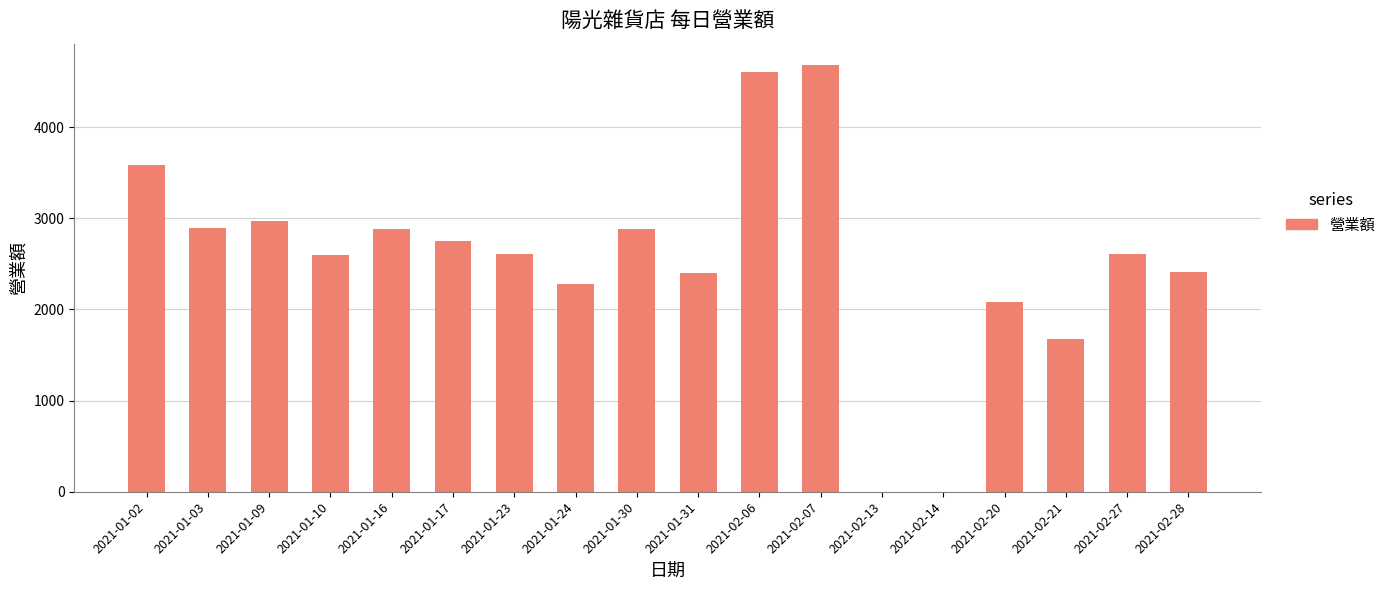

Are the bars horizontal?

No